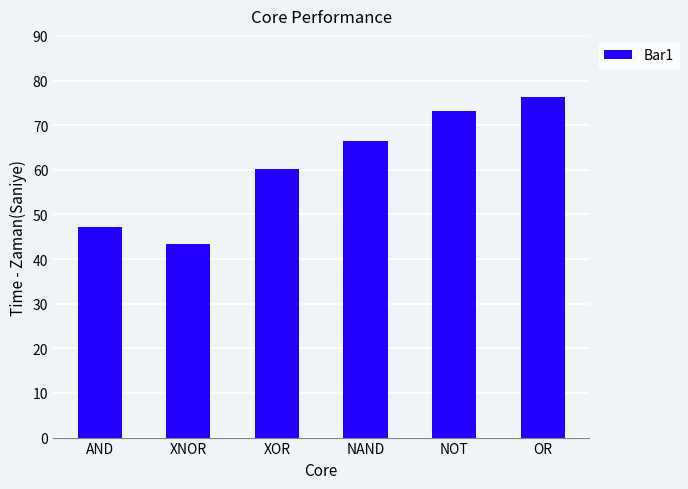

At which label does the data first exceed 66?

NAND